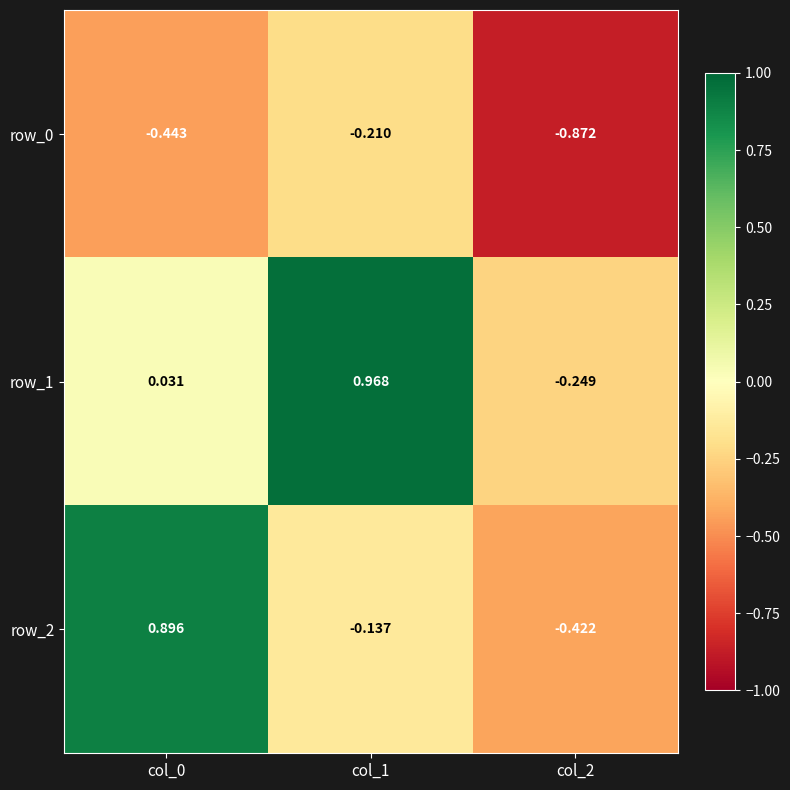

What is the sum of the row_0 values at col_2 and col_1?

-1.1